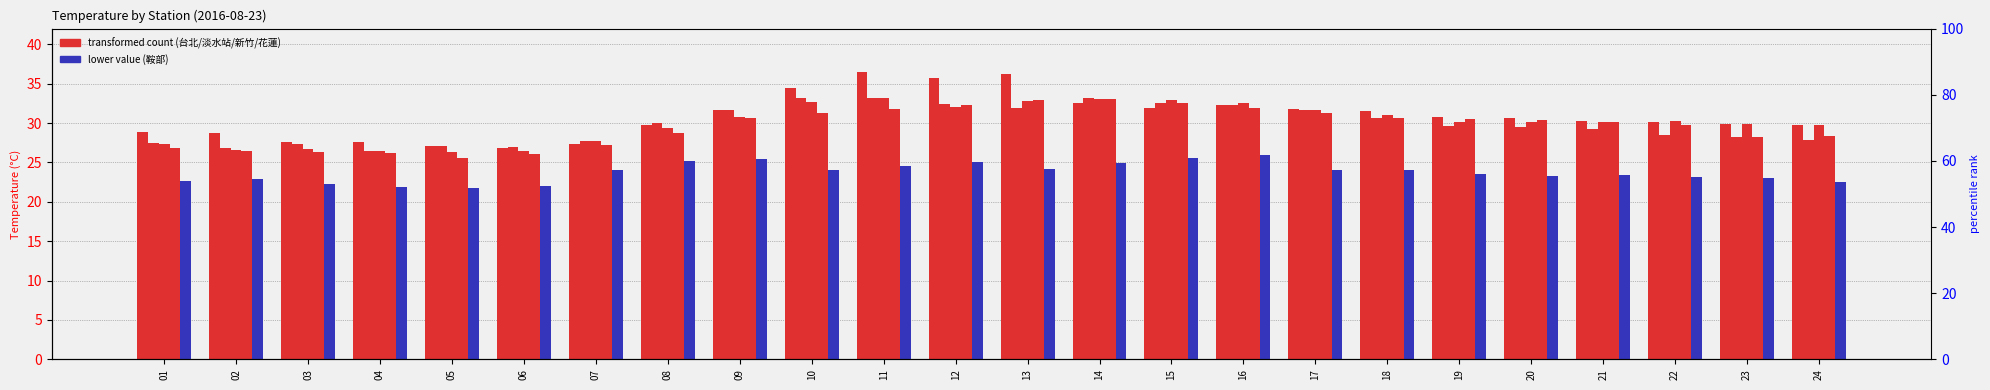

What is the approximate value of 鞍部 at 07?

24.0